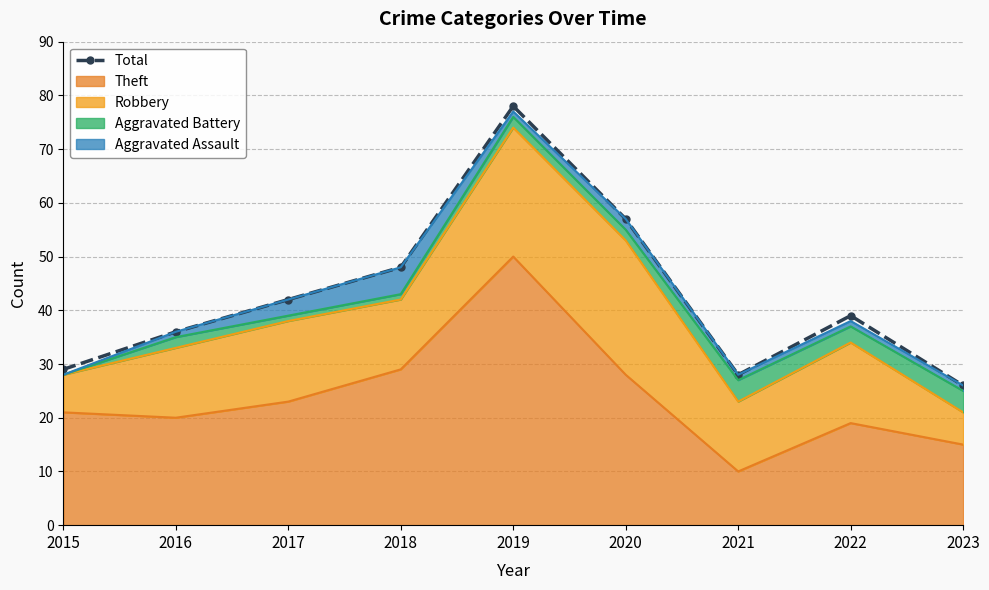

Reading right to left, extract all data points from this chart.

2023=26	2022=39	2021=28	2020=57	2019=78	2018=48	2017=42	2016=36	2015=29